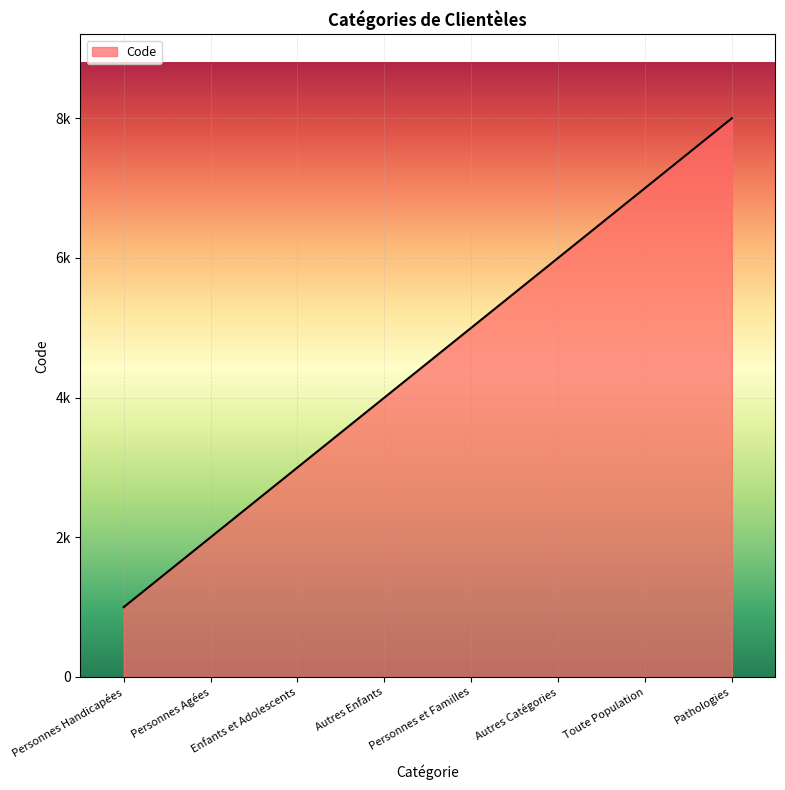

List the labels in order of value, smallest first.

Personnes Handicapées, Personnes Agées, Enfants et Adolescents, Autres Enfants, Personnes et Familles, Autres Catégories, Toute Population, Pathologies